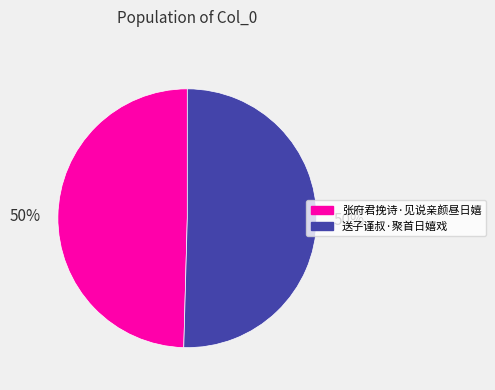

Do 送子谨叔·聚首日嬉戏 and 张府君挽诗·见说亲颜昼日嬉 together represent more than half of the pie?

Yes